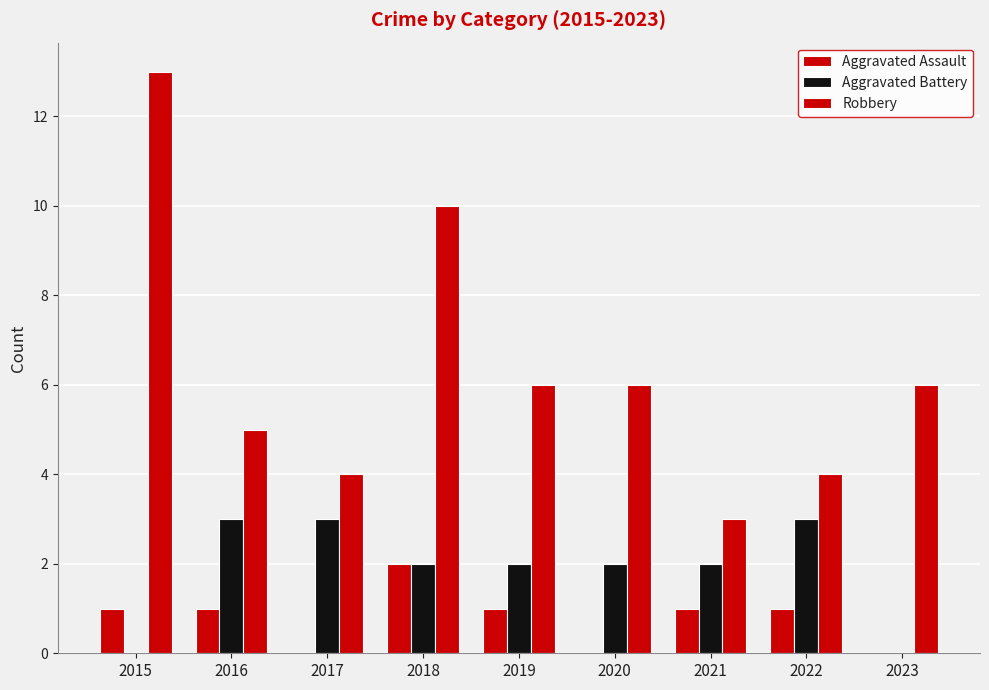

What is the approximate value of Aggravated Assault at 2022?

1